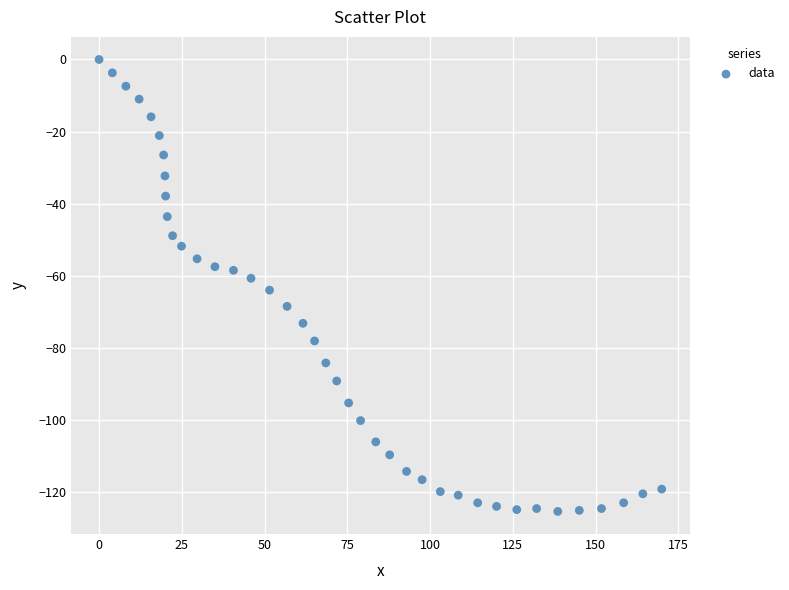

What is the range of Y values (max minus min)?

125.4